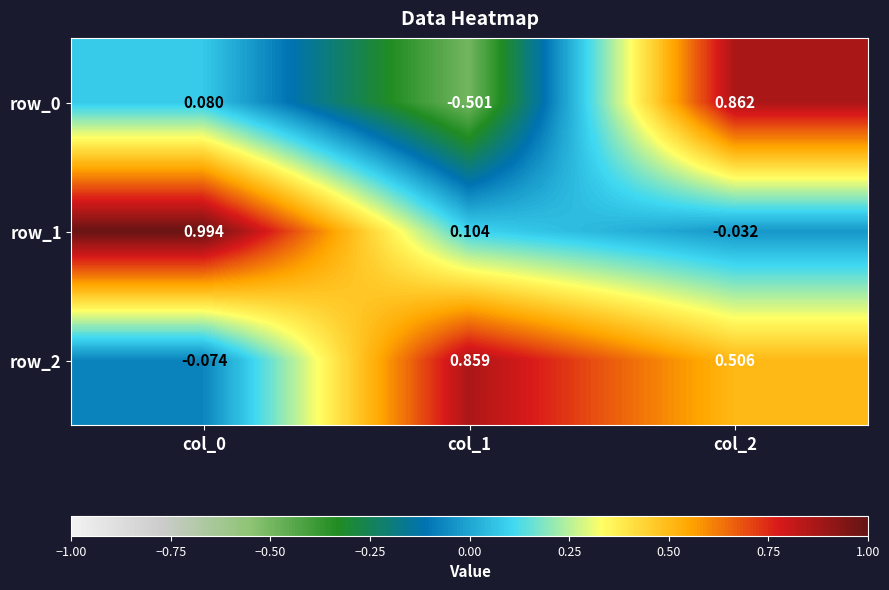

What is the difference between the highest and lowest values at col_0?

1.1